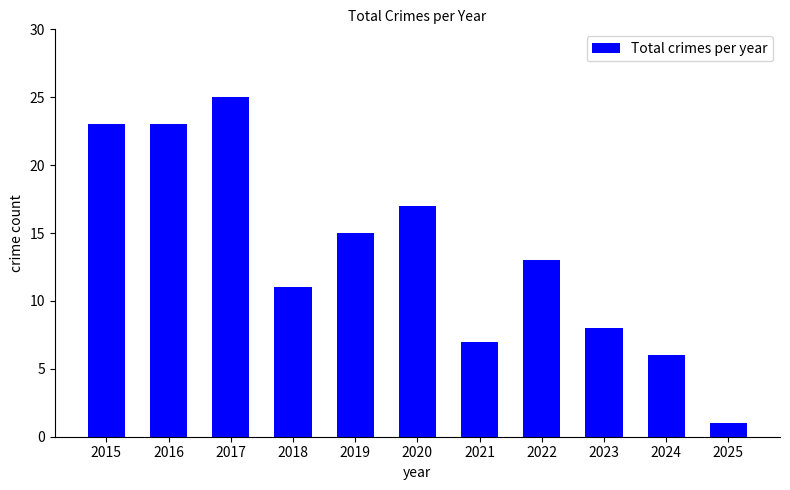

Does the chart contain any negative values?

No